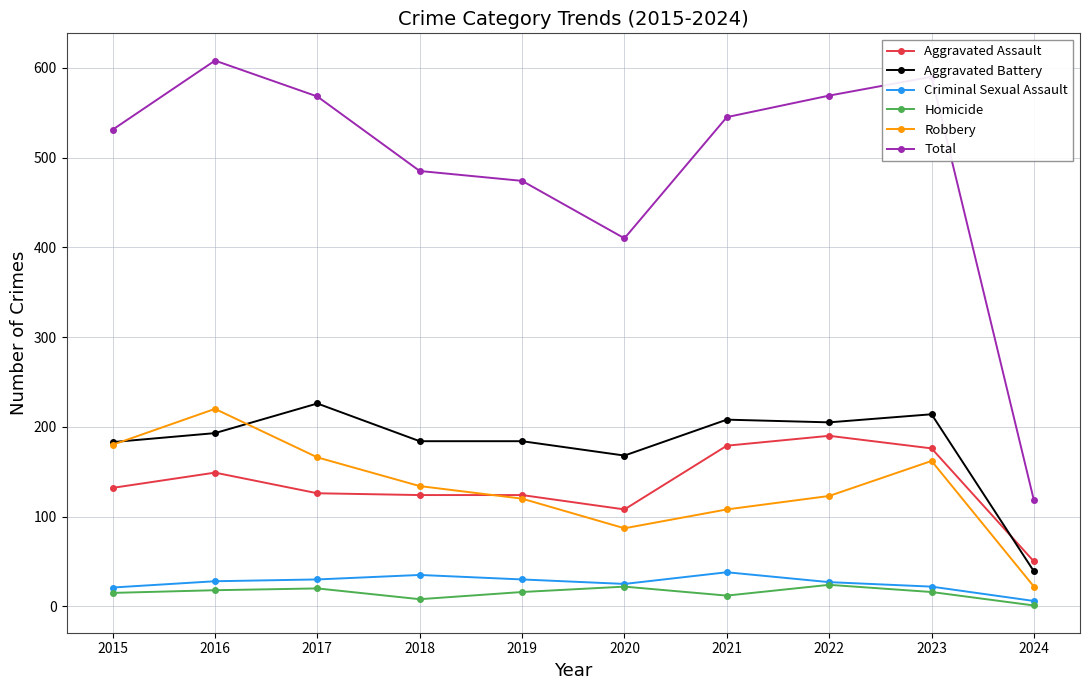

What is the approximate value of Aggravated Battery at 2022?

205